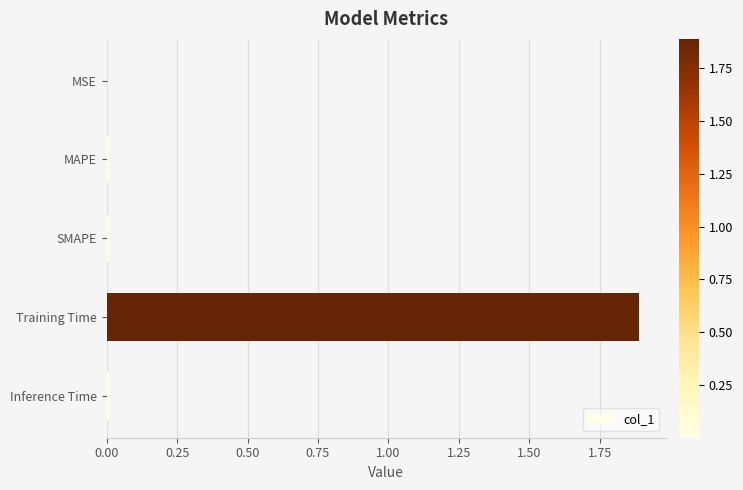

What is the average value?

0.4